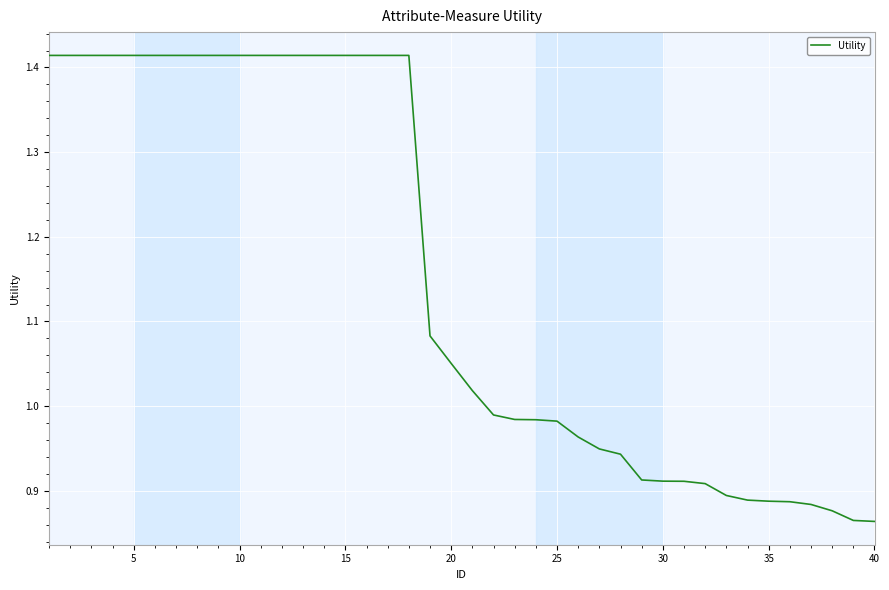

What is the difference between the second highest and minimum values?

0.6